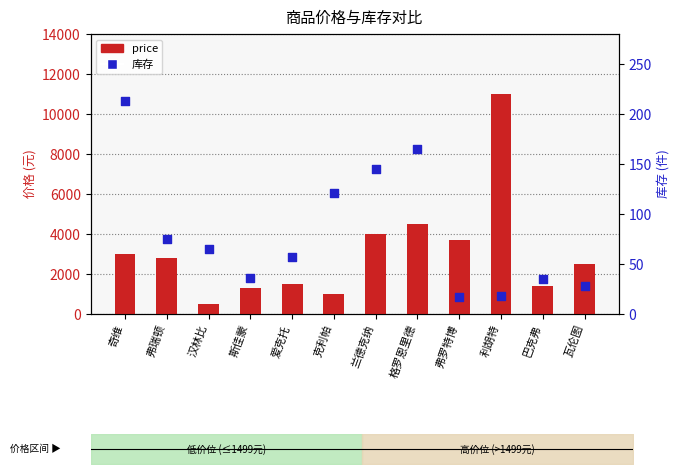

Which series reaches the minimum Y coordinate?

库存